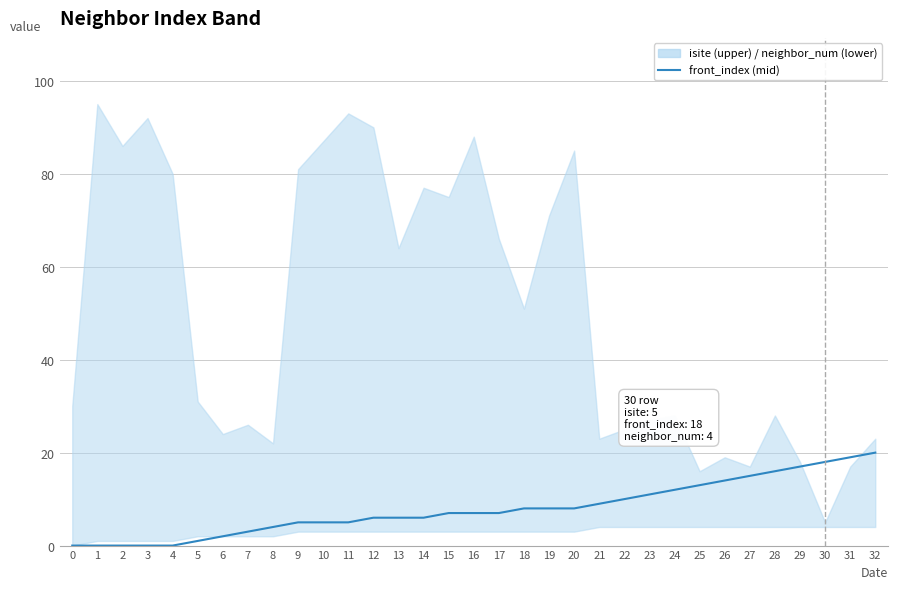

How many data points are above 7?

15